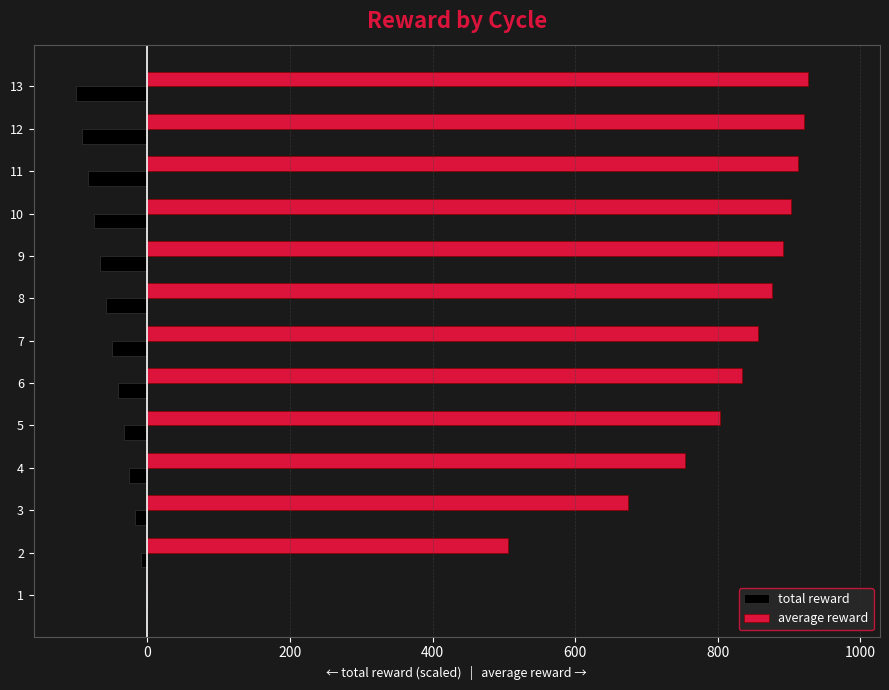

The value of total reward at 1 is 0.0. True or false?

True